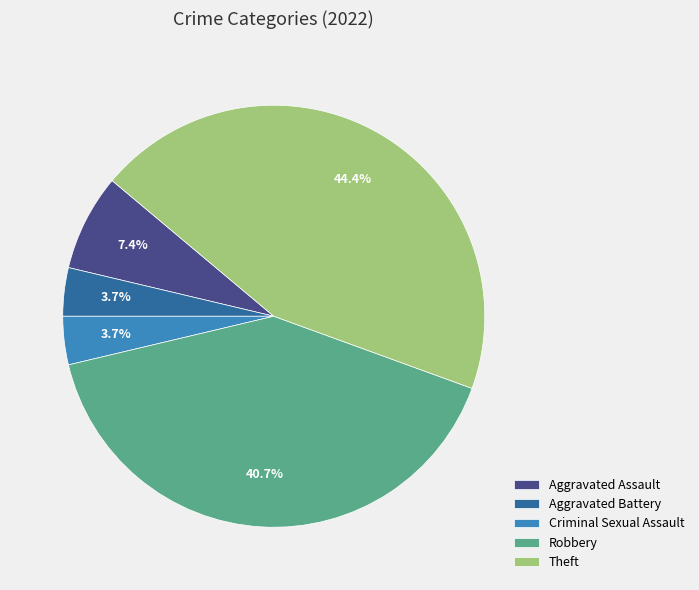

What percentage is NOT represented by Theft?

55.6%